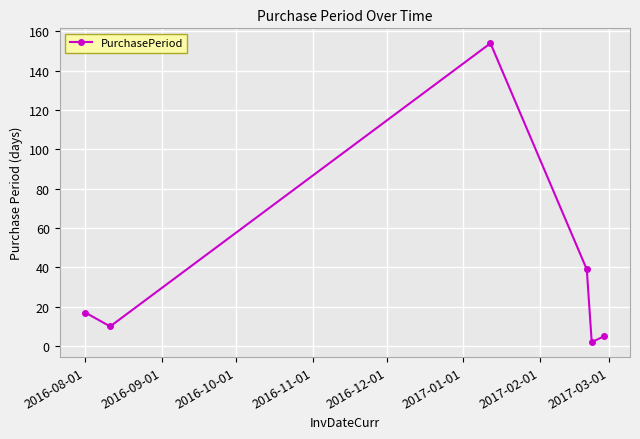

True or false: the data has more than 0 interior local peaks.

True